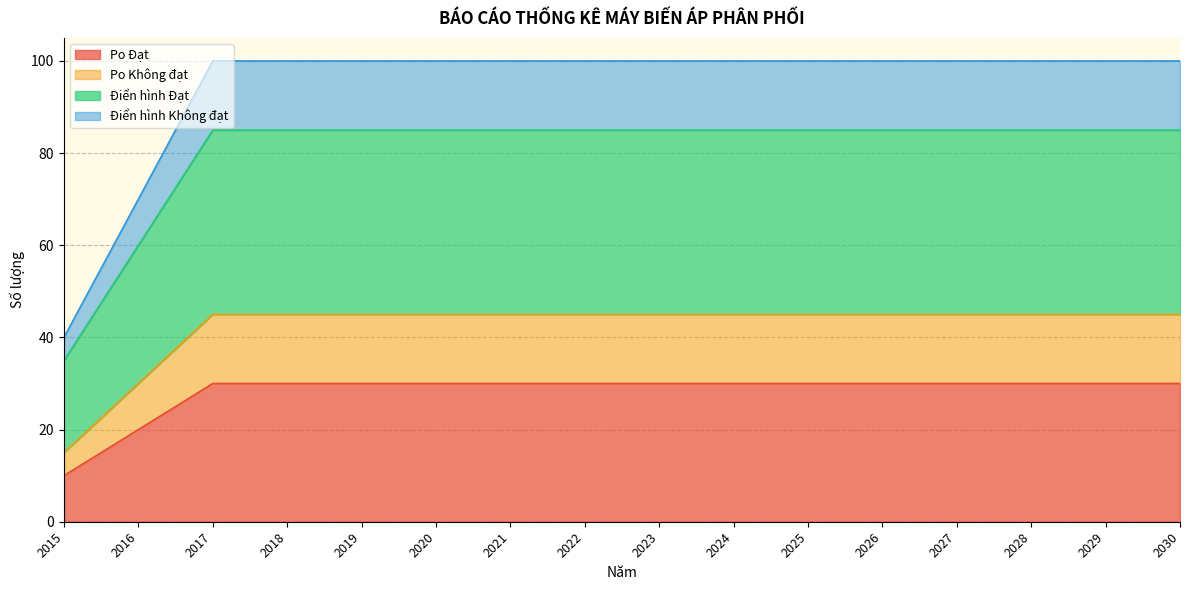

What are all the series names shown in the legend?

Po Đạt, Po Không đạt, Điển hình Đạt, Điển hình Không đạt